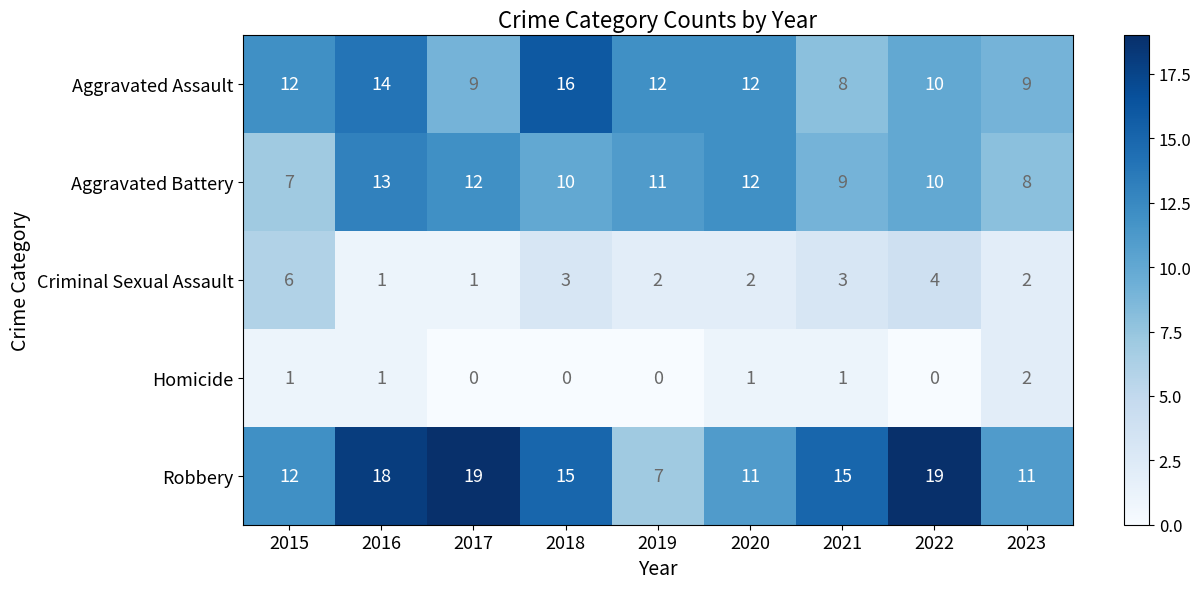

The value of Criminal Sexual Assault at 2016 is 1. True or false?

True